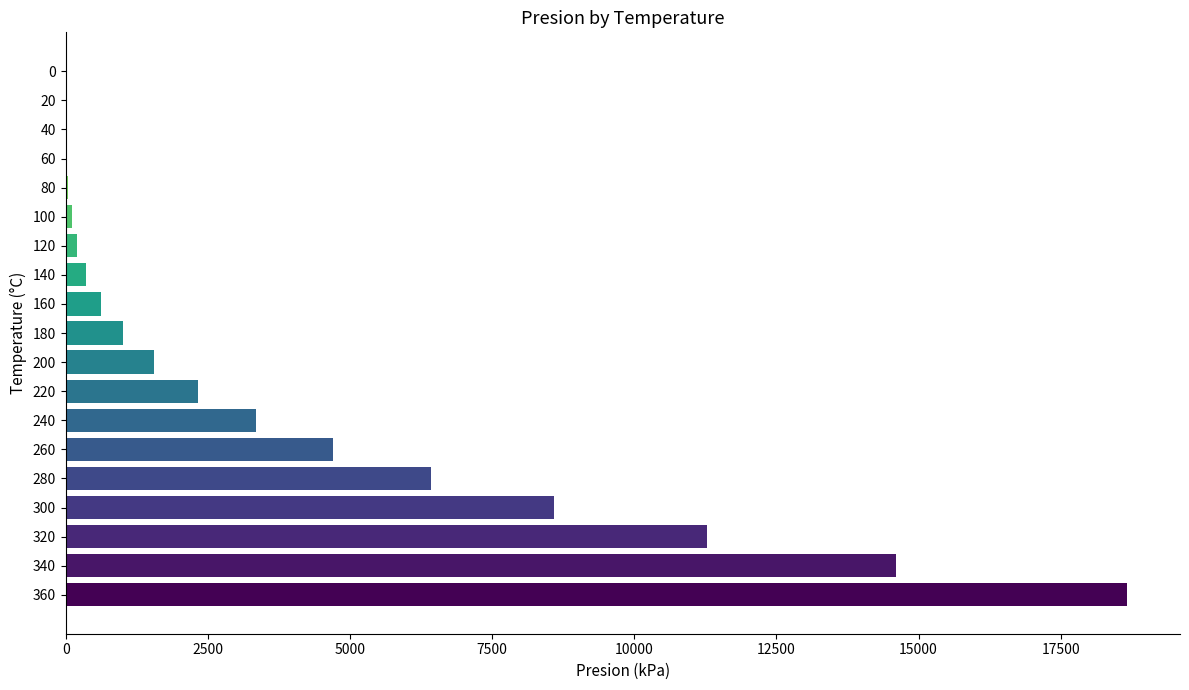

The value at 280 is 6416.6. True or false?

True